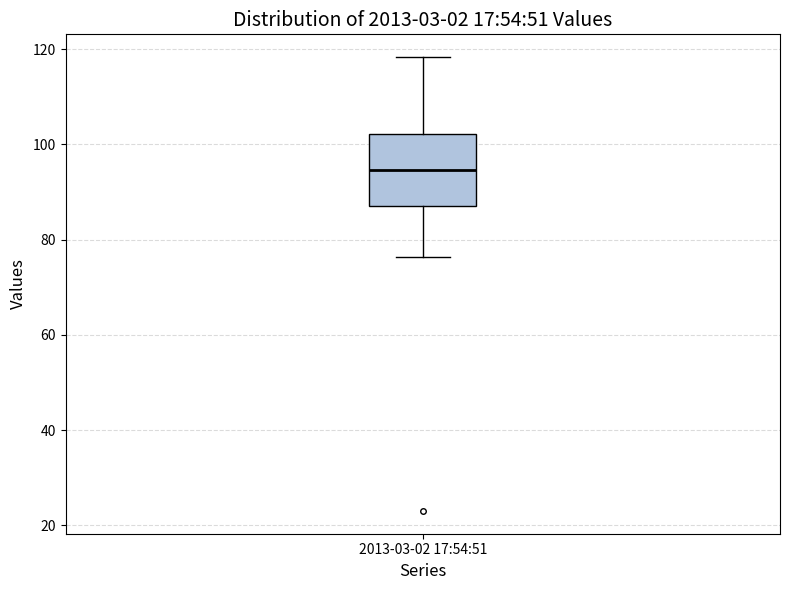

Where does the upper whisker of the box for 2013-03-02 17:54:51 end on the y-axis? The values are not printed on the chart, so give them approximately, as read against the axis.

118